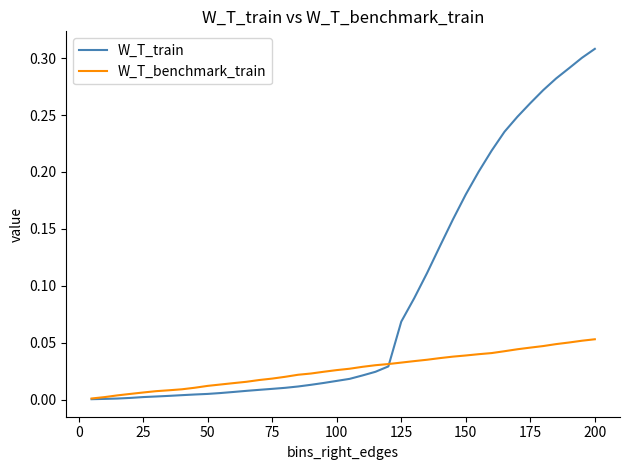

Which series has the largest range (max minus min)?

W_T_train